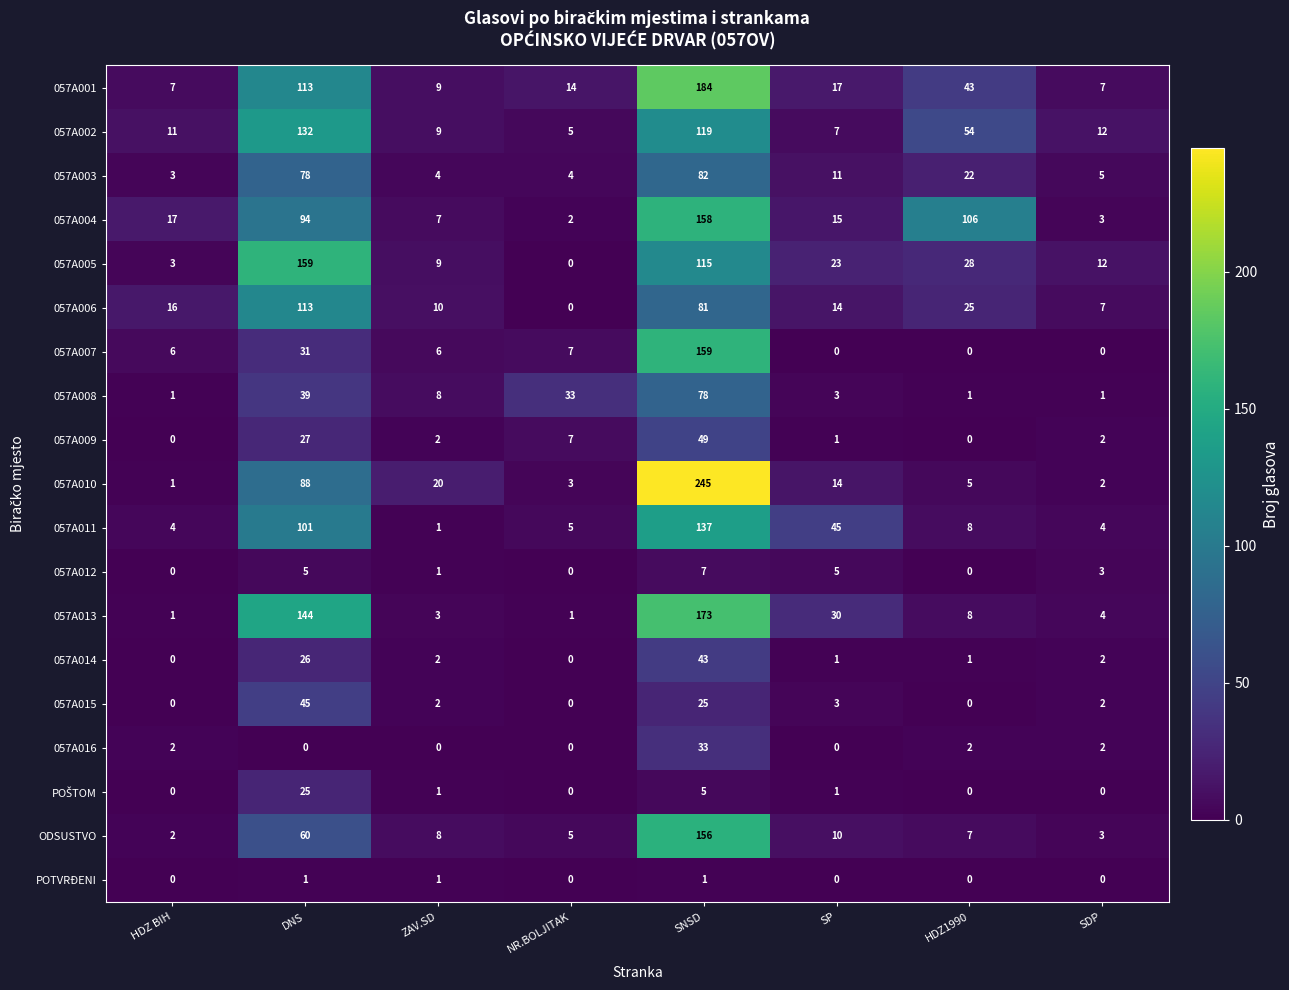

At which label is 057A004 closest to 80?

DNS